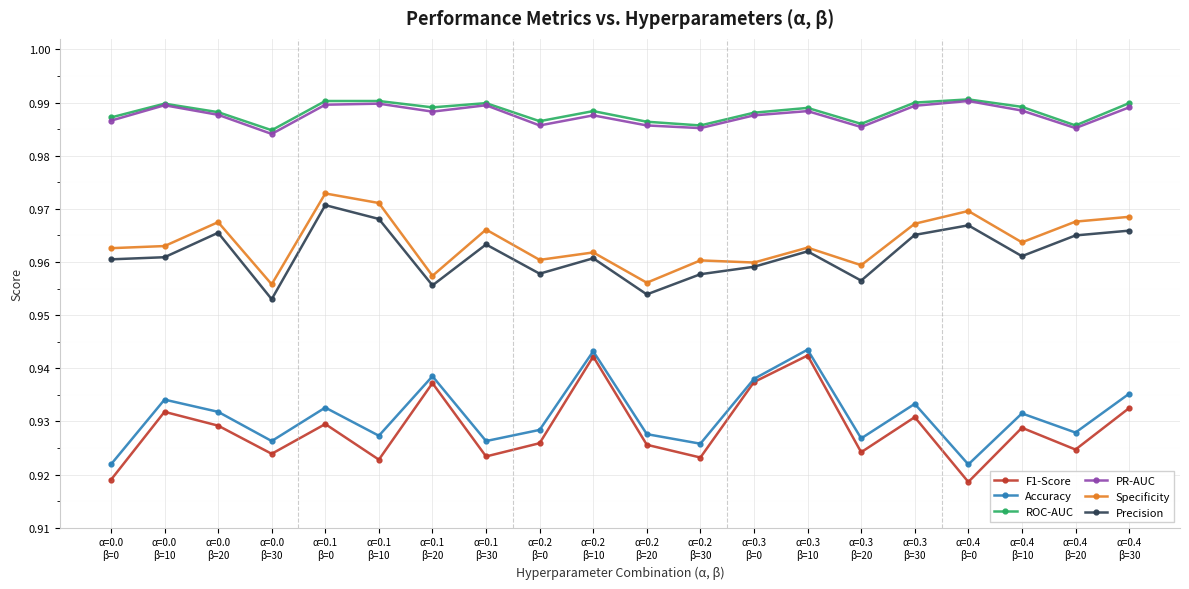

Is this an area chart (filled region under the line)?

No